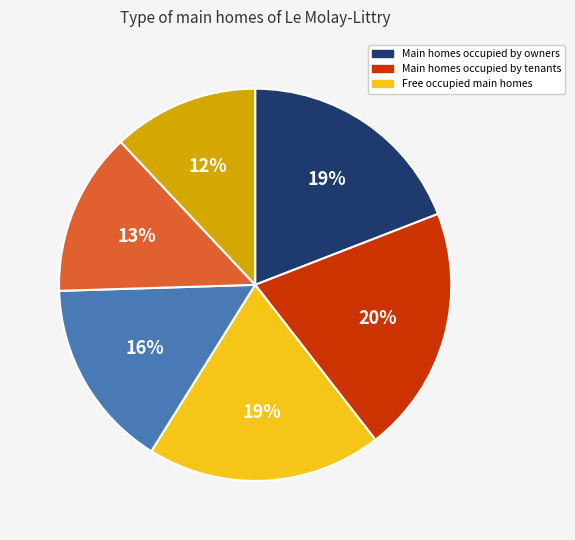

Is there a majority slice in this chart?

No